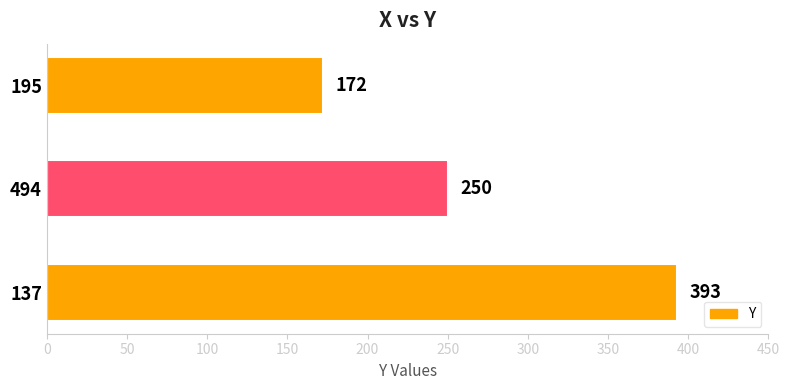

What is the change in value from 137 to 494?

-143